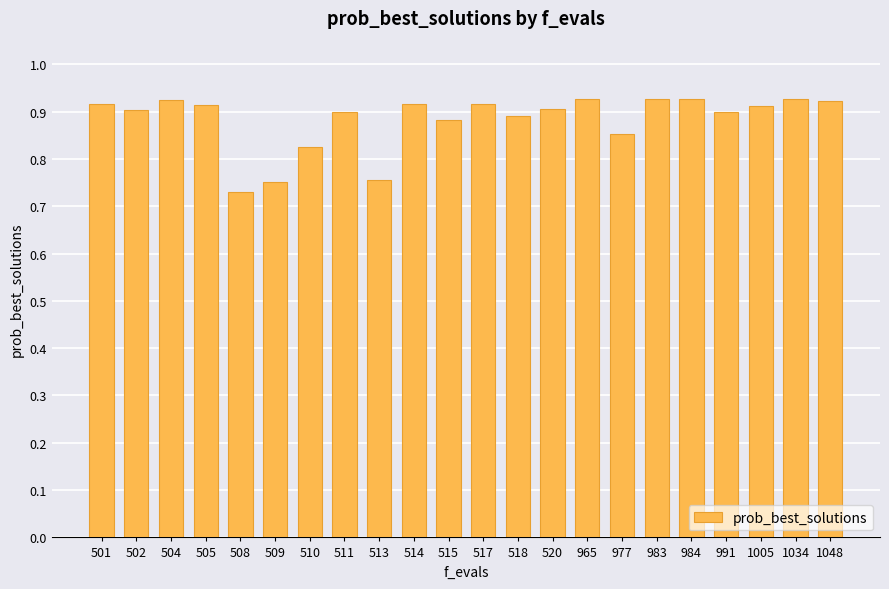

Are the bars horizontal?

No